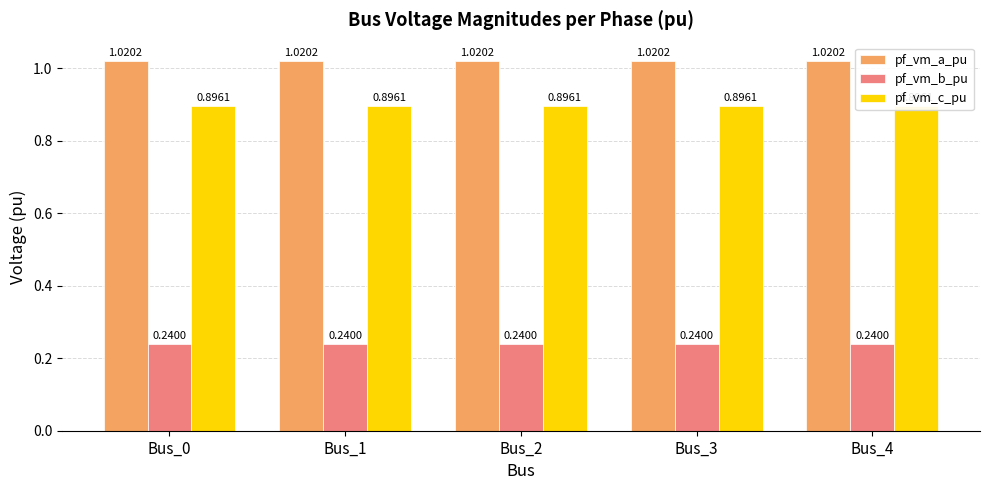

What is the total value across all series at Bus_0?

2.2